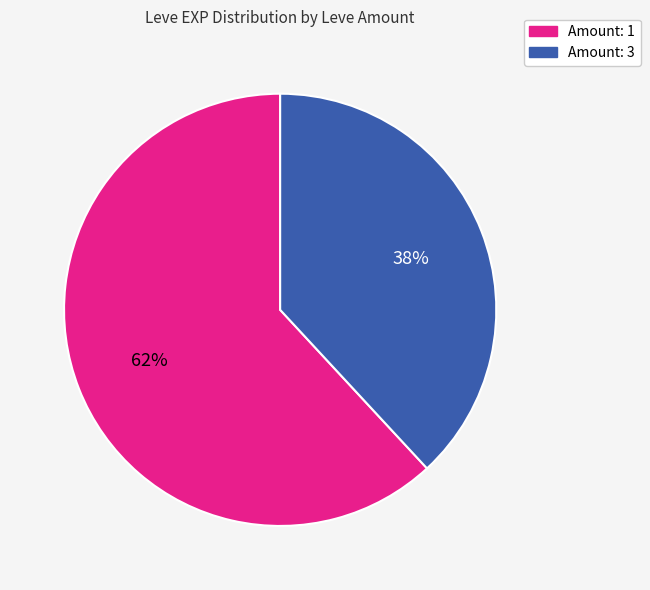

To the nearest percent, what is the average slice percentage?

50%